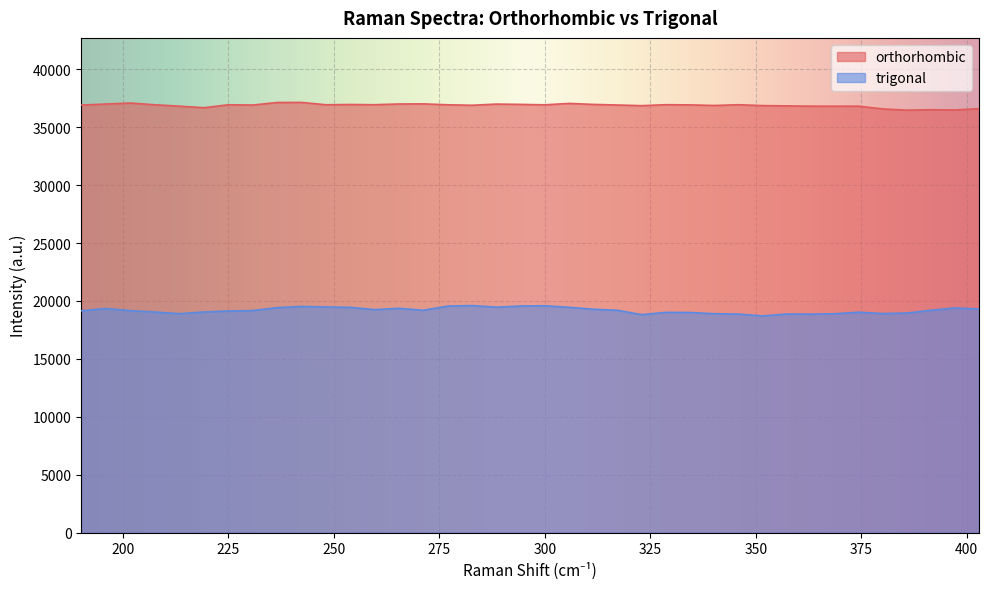

What are all the series names shown in the legend?

orthorhombic, trigonal